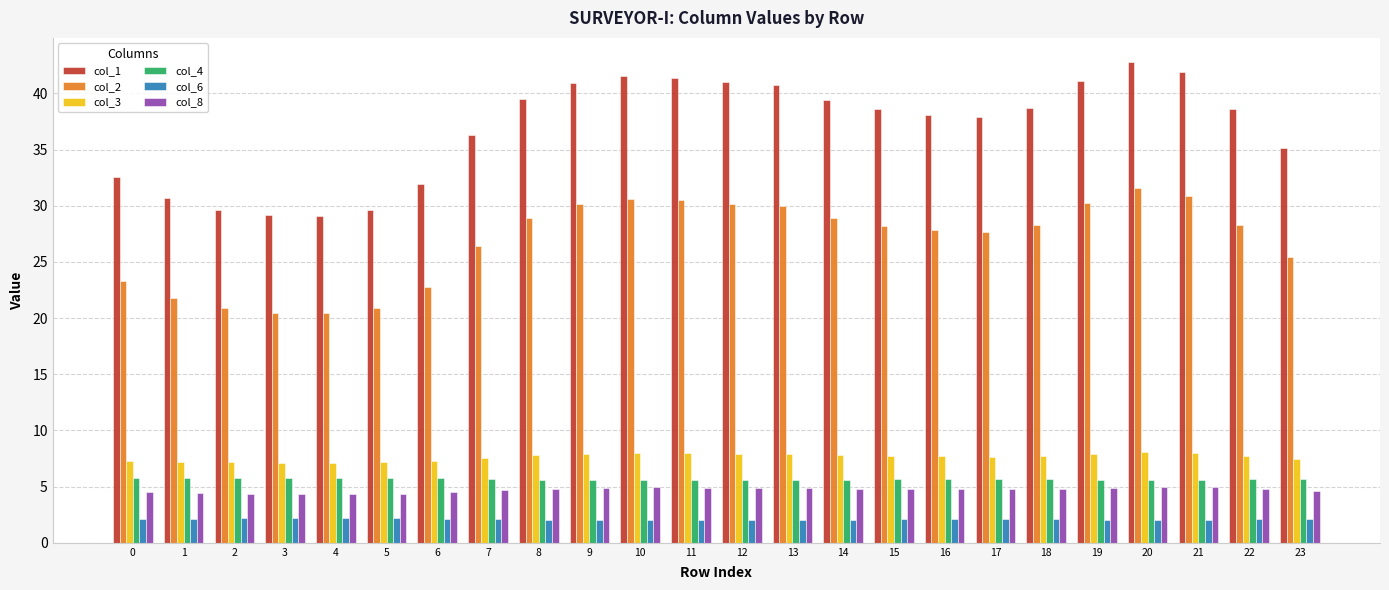

At how many categories does at least one series exceed 23?

24